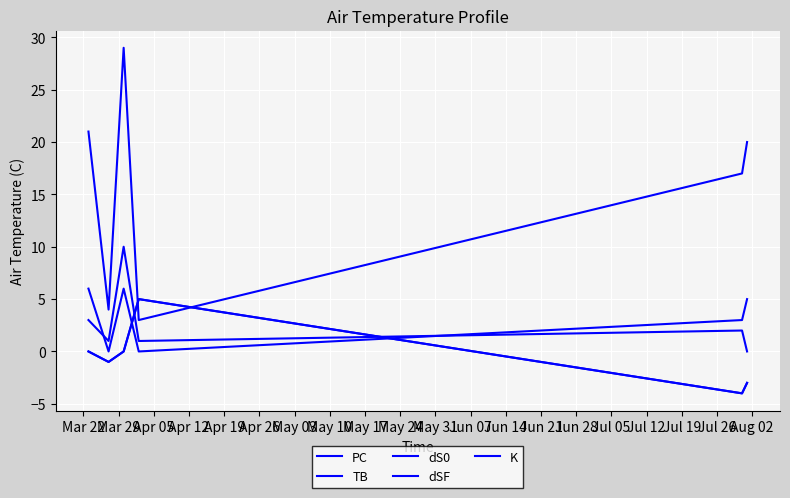

Does the chart display data point markers on the line(s)?

No